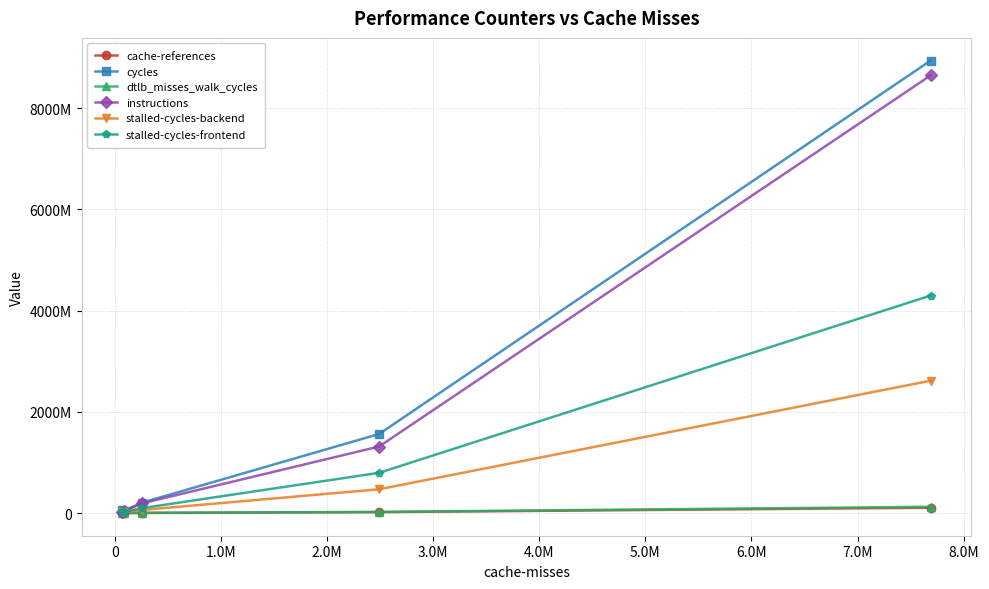

Is this an area chart (filled region under the line)?

No